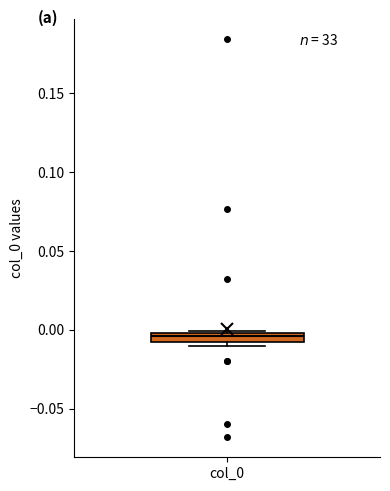

Where does the median line of the box for col_0 sit on the y-axis? The values are not printed on the chart, so give them approximately, as read against the axis.

-0.005